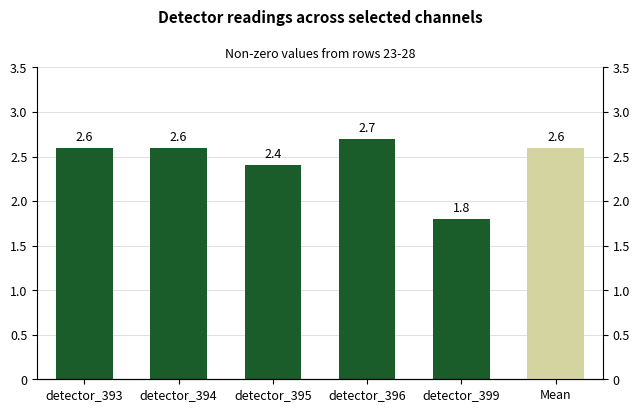

What is the sum of the values at detector_396 and detector_393?

5.3